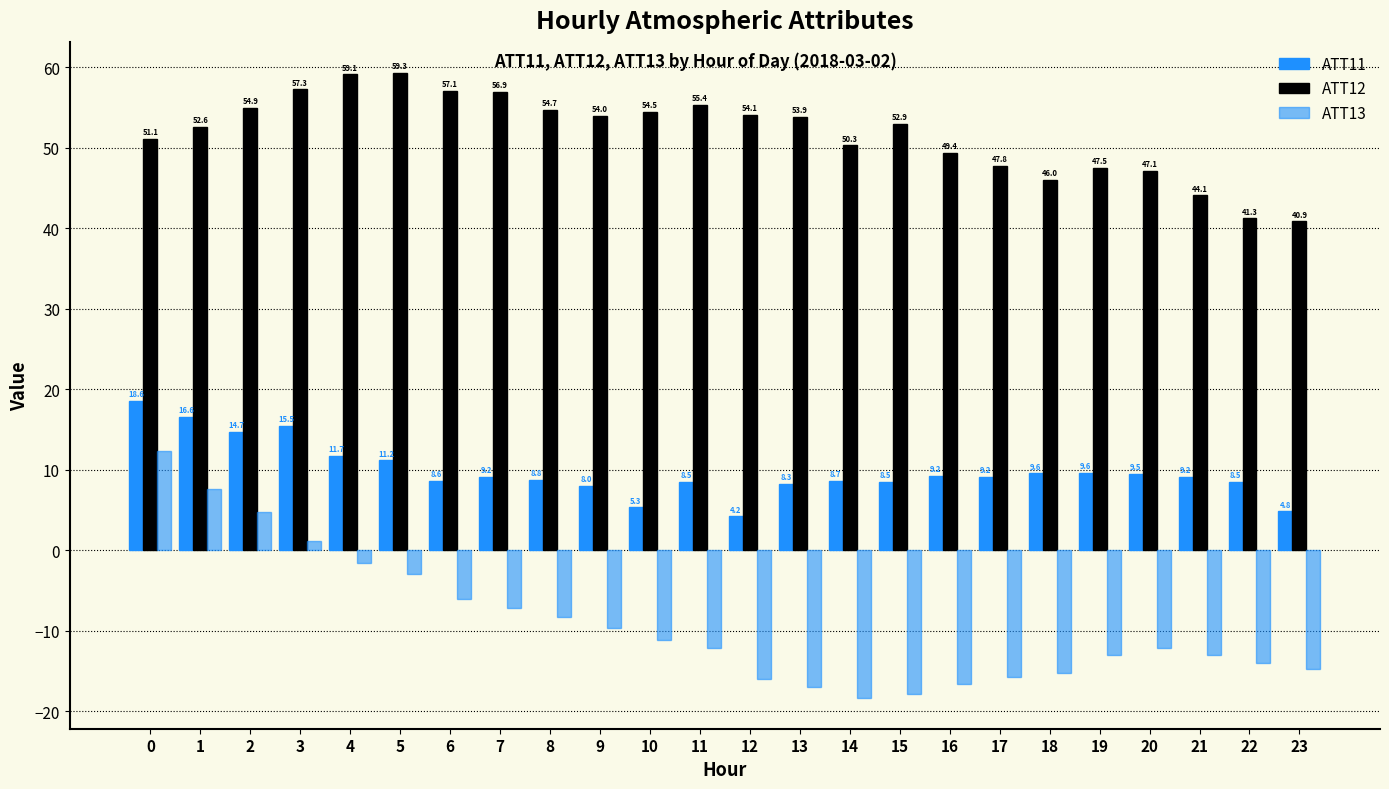

What is the value of the ATT12 bar at the 13th from the left?

54.1